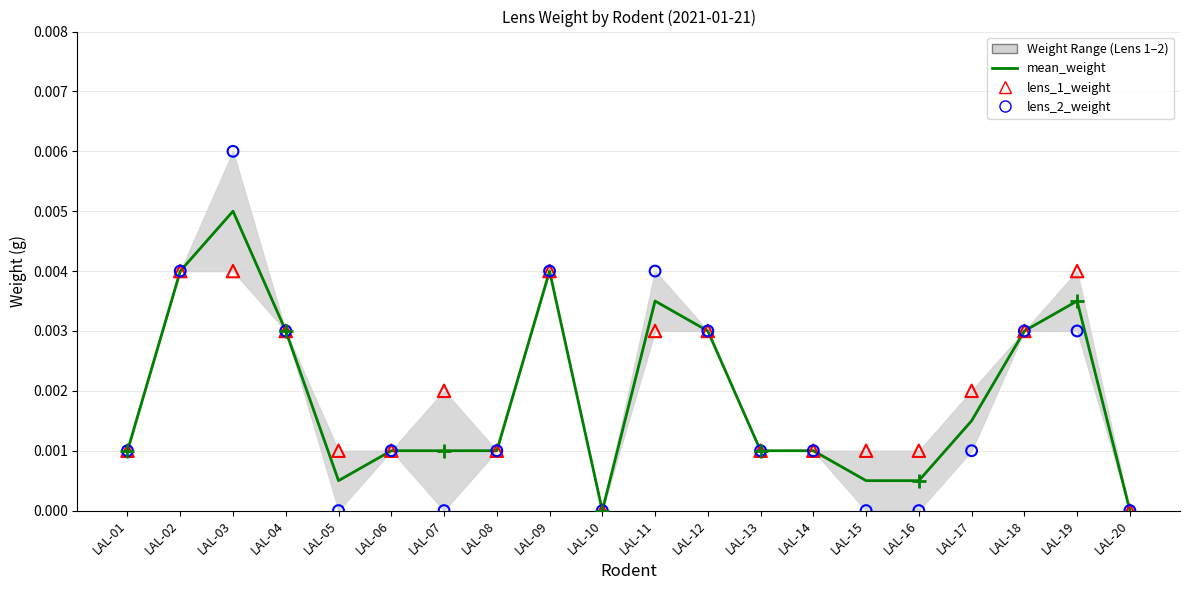

Is the value of lens_2_weight at LAL-09 greater than the value of lens_1_weight at LAL-16?

Yes